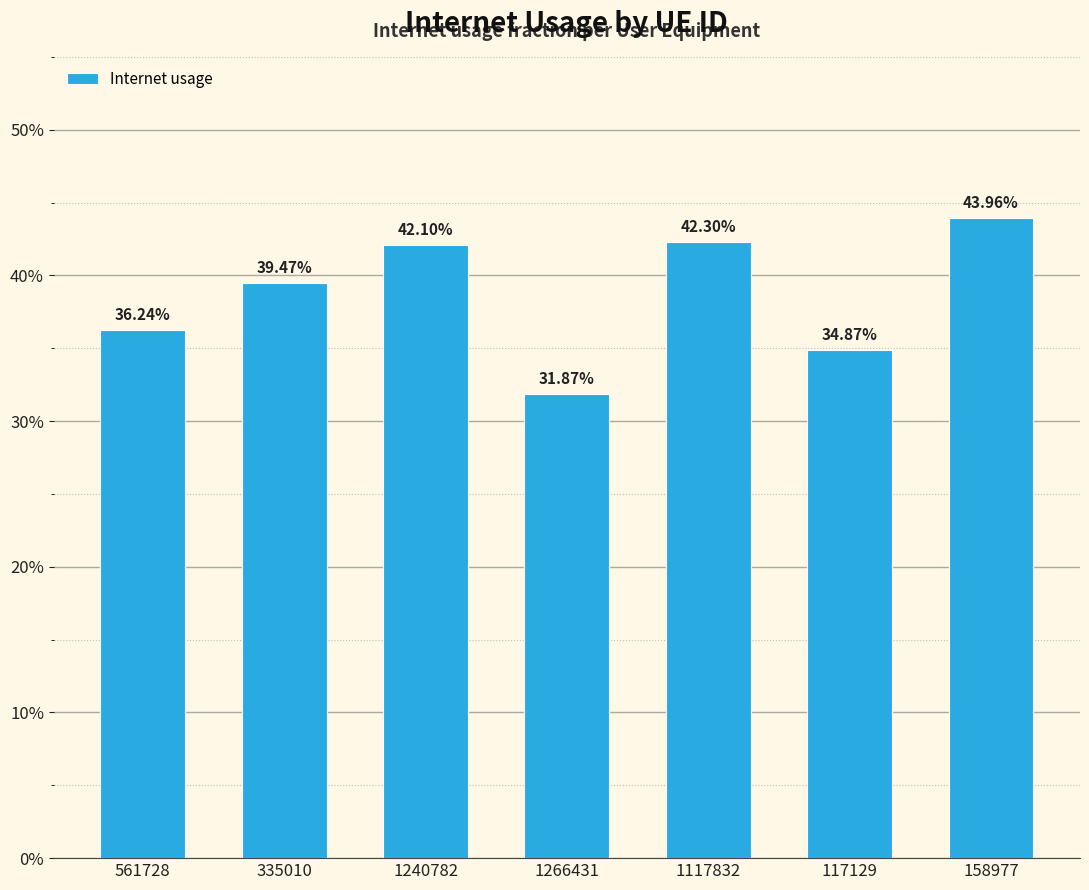

Reading left to right, what are all the values shown in this chart?

0.4	0.4	0.4	0.3	0.4	0.3	0.4